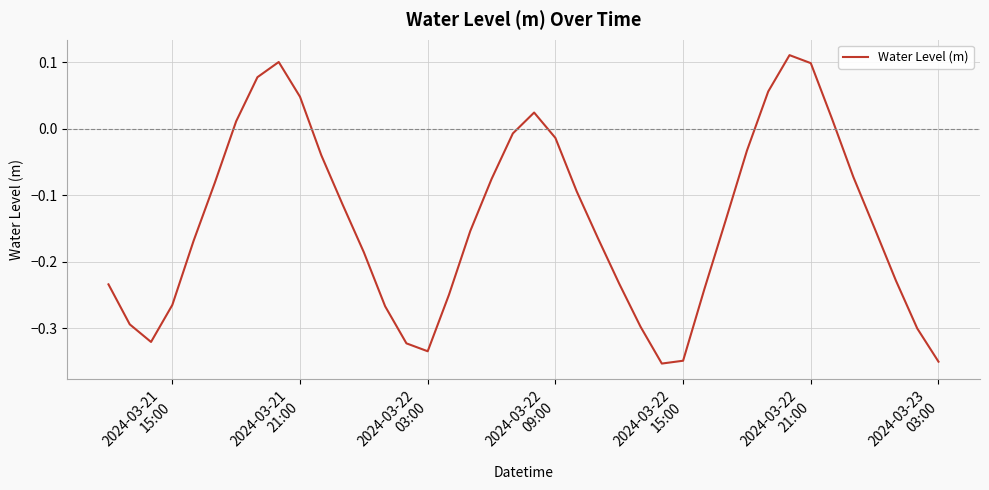

What is the difference between the maximum and minimum values?

0.5